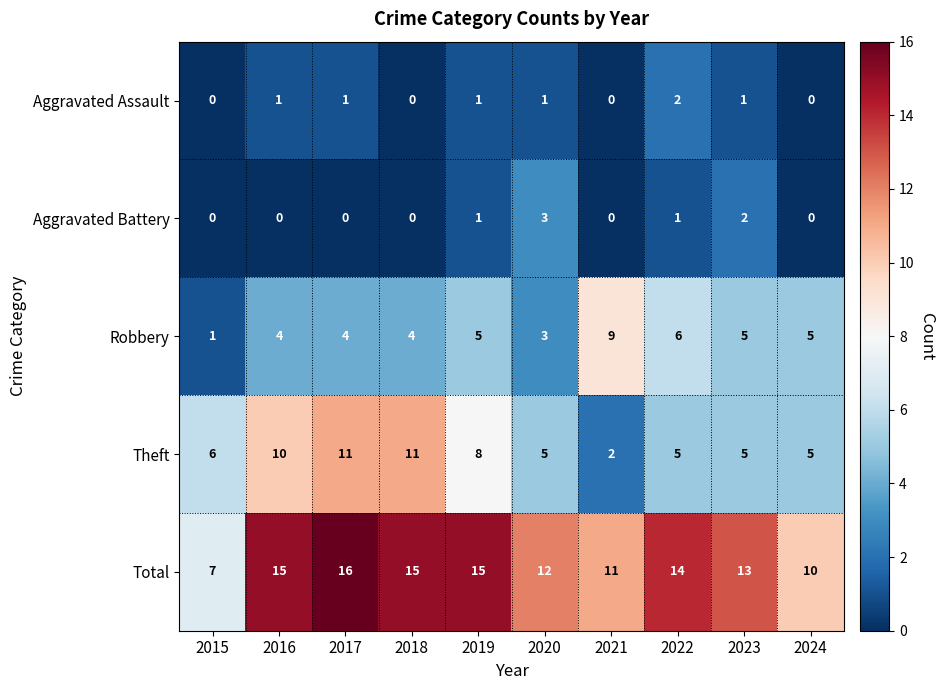

True or false: Robbery has a value of 7 at 2016.

False